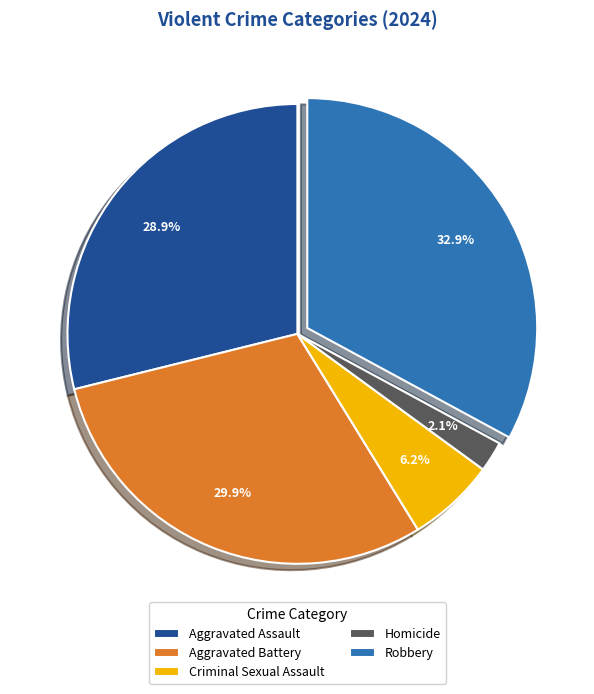

What percentage is NOT represented by Robbery?

67.1%